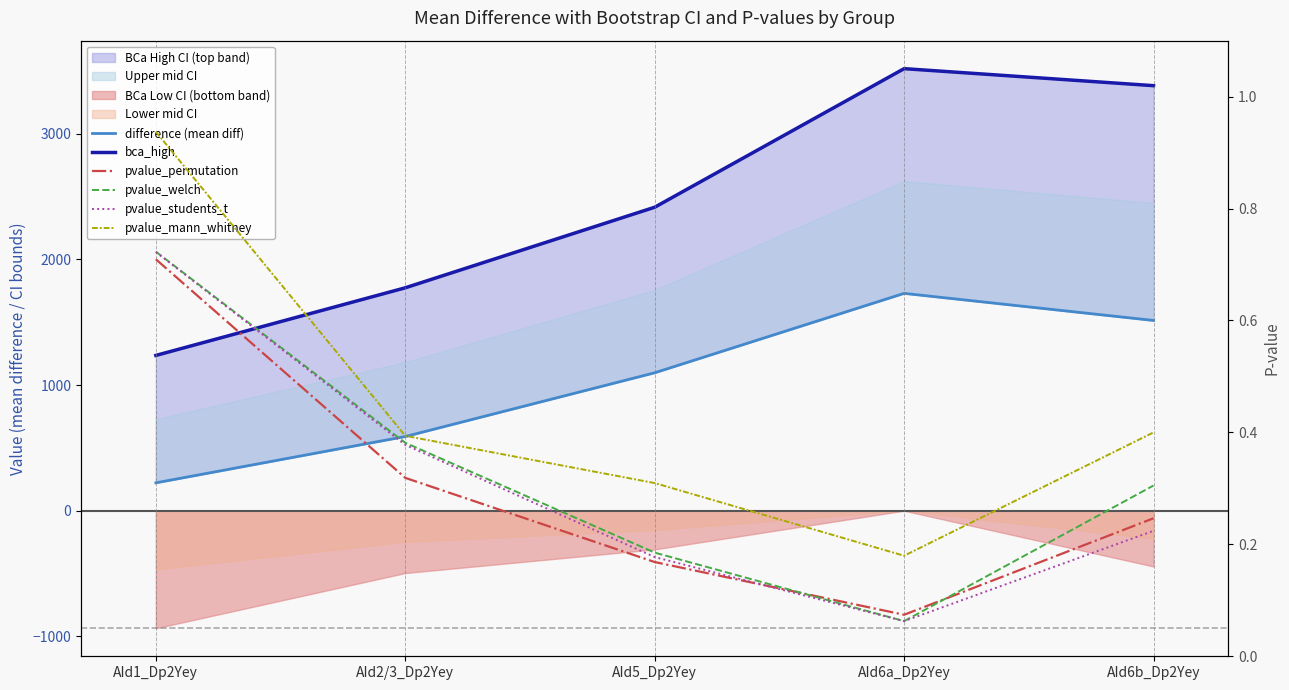

Reading left to right, extract all data points from this chart.

difference (mean diff): AId1_Dp2Yey=221.6	AId2/3_Dp2Yey=590.1	AId5_Dp2Yey=1097.4	AId6a_Dp2Yey=1729.3	AId6b_Dp2Yey=1513.7
bca_high: AId1_Dp2Yey=1235.4	AId2/3_Dp2Yey=1773.5	AId5_Dp2Yey=2414.6	AId6a_Dp2Yey=3517.5	AId6b_Dp2Yey=3382.1
pvalue_permutation: AId1_Dp2Yey=0.7	AId2/3_Dp2Yey=0.3	AId5_Dp2Yey=0.2	AId6a_Dp2Yey=0.1	AId6b_Dp2Yey=0.2
pvalue_welch: AId1_Dp2Yey=0.7	AId2/3_Dp2Yey=0.4	AId5_Dp2Yey=0.2	AId6a_Dp2Yey=0.1	AId6b_Dp2Yey=0.3
pvalue_students_t: AId1_Dp2Yey=0.7	AId2/3_Dp2Yey=0.4	AId5_Dp2Yey=0.2	AId6a_Dp2Yey=0.1	AId6b_Dp2Yey=0.2
pvalue_mann_whitney: AId1_Dp2Yey=0.9	AId2/3_Dp2Yey=0.4	AId5_Dp2Yey=0.3	AId6a_Dp2Yey=0.2	AId6b_Dp2Yey=0.4